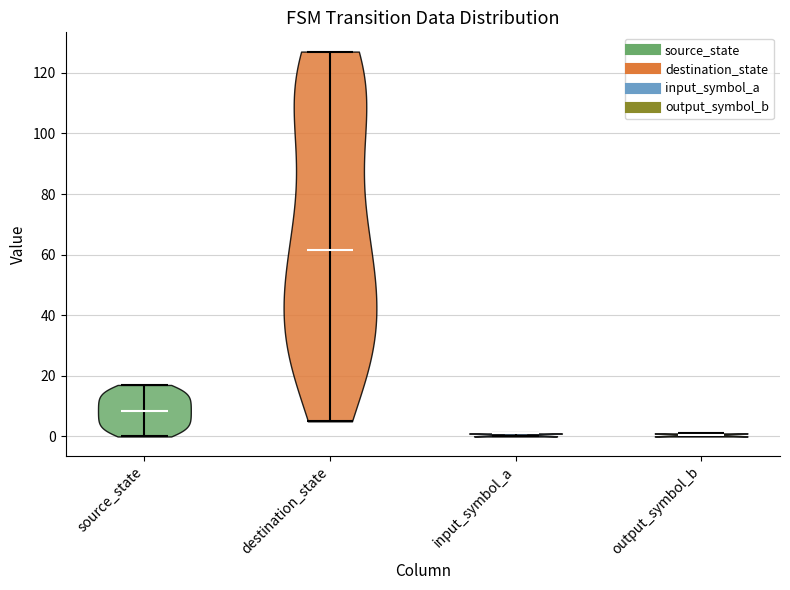

Reading left to right, read every violin against the y-axis: where its median line is, and the lowest and highest points it reaches. The values are not printed on the chart, so give them approximately, as read against the axis.

source_state: median line 8, lowest point 0, highest point 18
destination_state: median line 62, lowest point 6, highest point 128
input_symbol_a: median line 2, lowest point 0, highest point 2
output_symbol_b: median line 0, lowest point 0, highest point 2